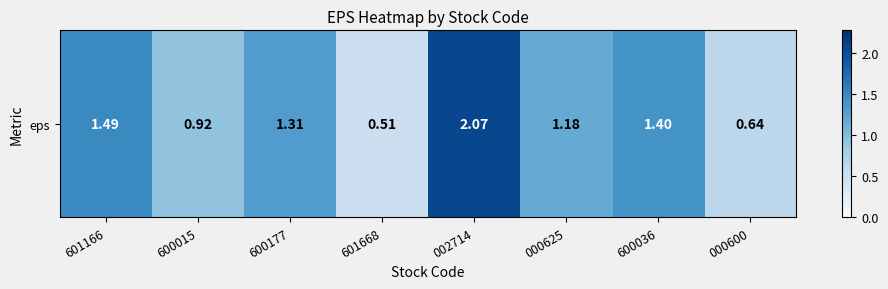

Reading right to left, transcribe all the data shown in this chart.

000600=0.6	600036=1.4	000625=1.2	002714=2.1	601668=0.5	600177=1.3	600015=0.9	601166=1.5